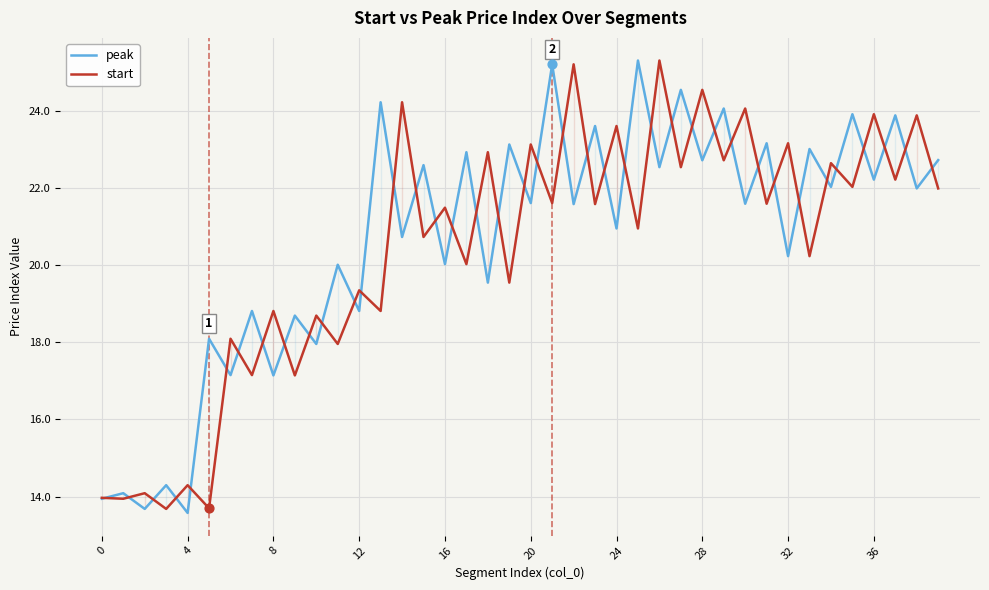

What are all the series names shown in the legend?

peak, start